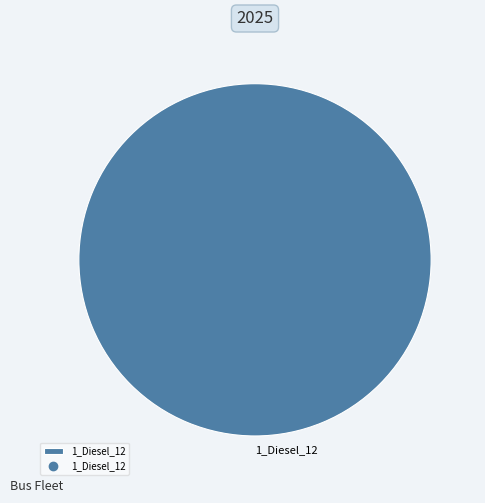

Is it true that 1_Diesel_12 is 100% of the pie?

True